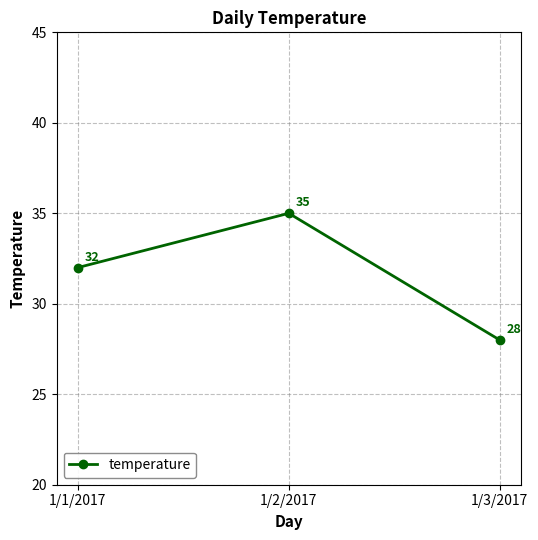

The value at 1/1/2017 is 56. True or false?

False